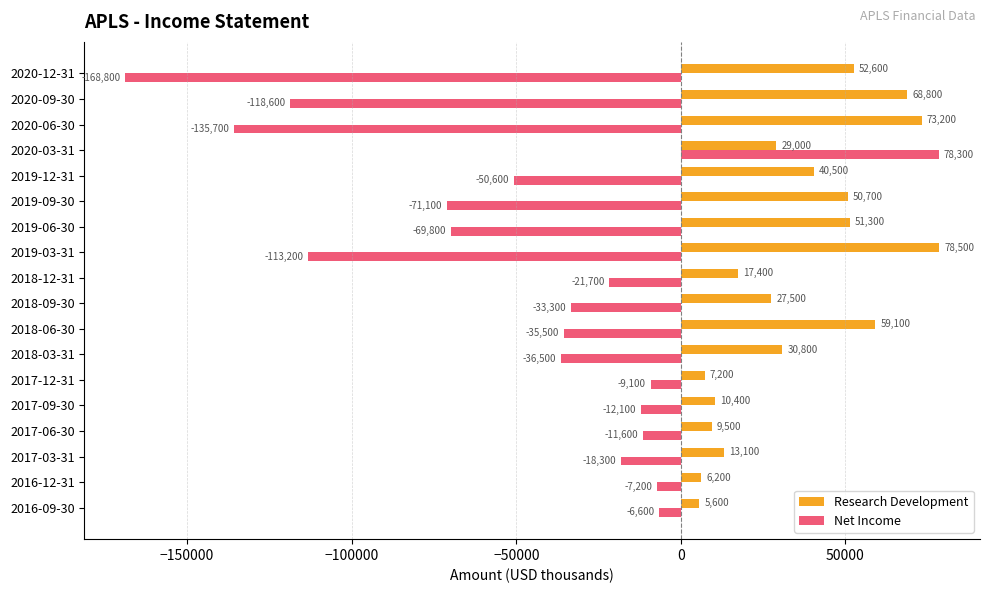

What is the average value of the Research Development series?

35078